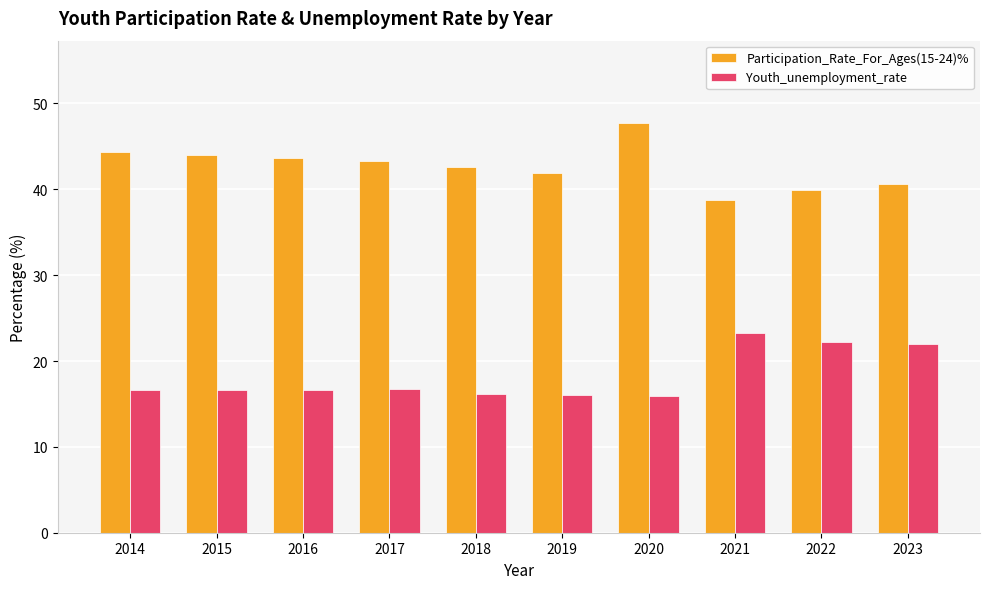

Between 2019 and 2022, which series saw the biggest shift?

Youth_unemployment_rate